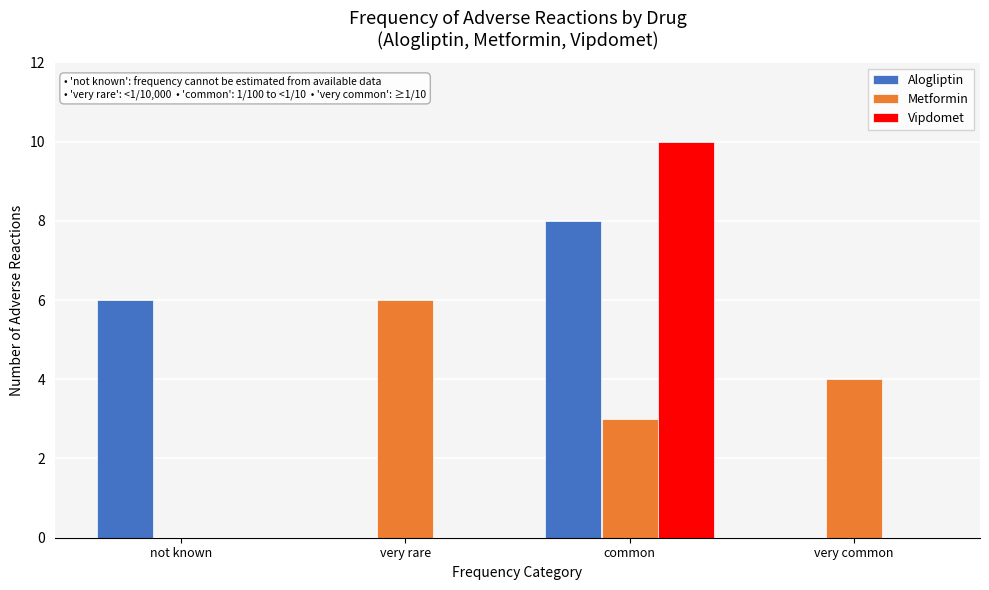

Reading right to left, what are all the values shown in this chart?

Alogliptin: very common=0	common=8	very rare=0	not known=6
Metformin: very common=4	common=3	very rare=6	not known=0
Vipdomet: very common=0	common=10	very rare=0	not known=0